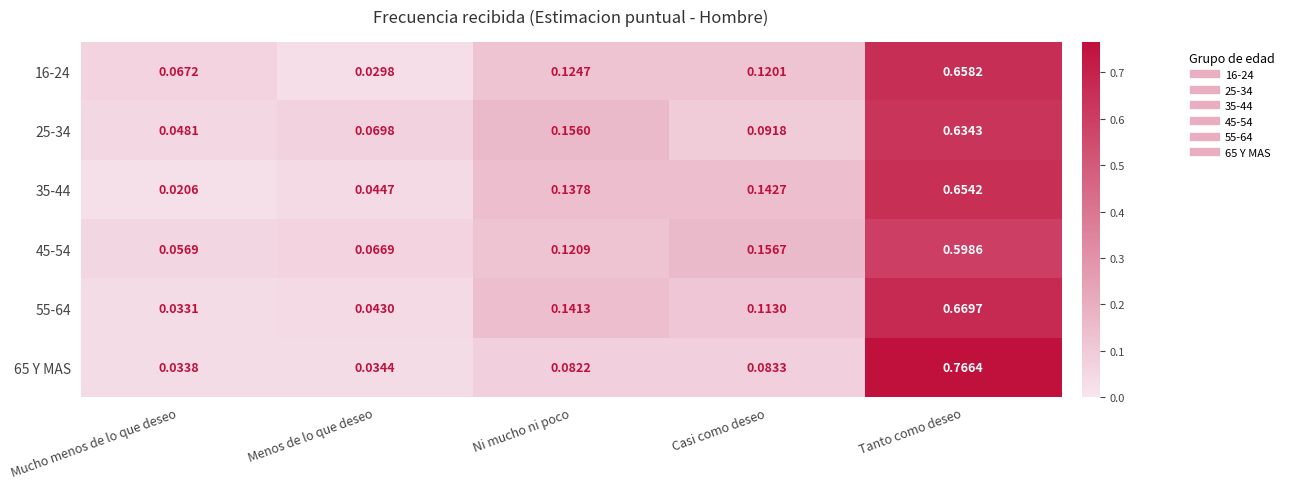

Is the value of 25-34 at Ni mucho ni poco greater than the value of 55-64 at Menos de lo que deseo?

Yes